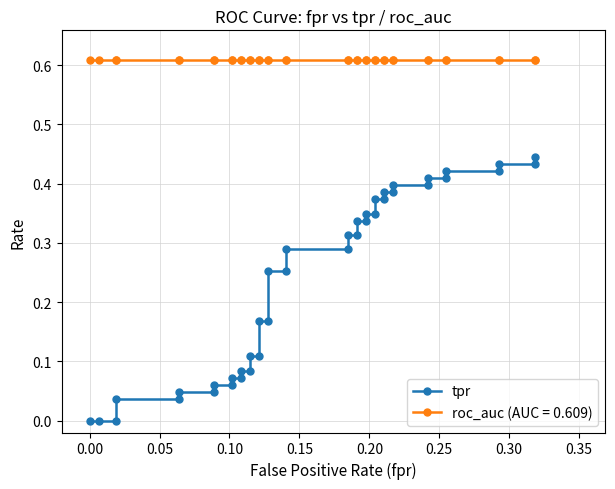

True or false: there are more than 0 points higher than both neighbors.

False